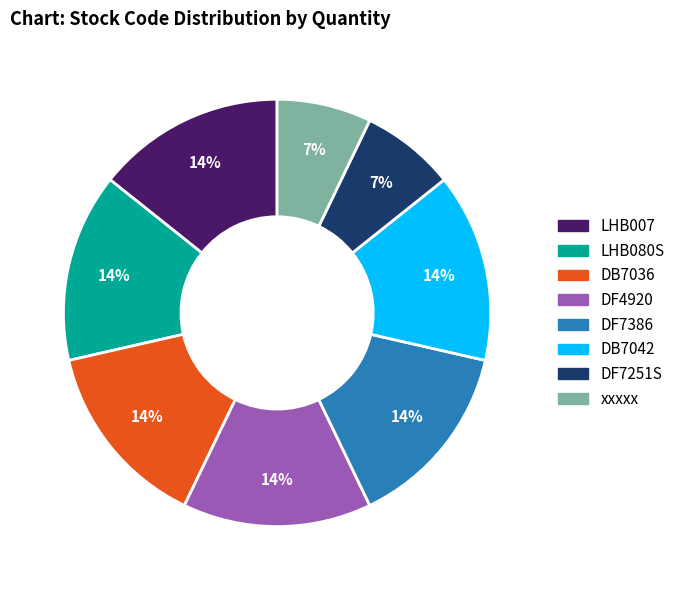

Count the number of slices in the pie.

8